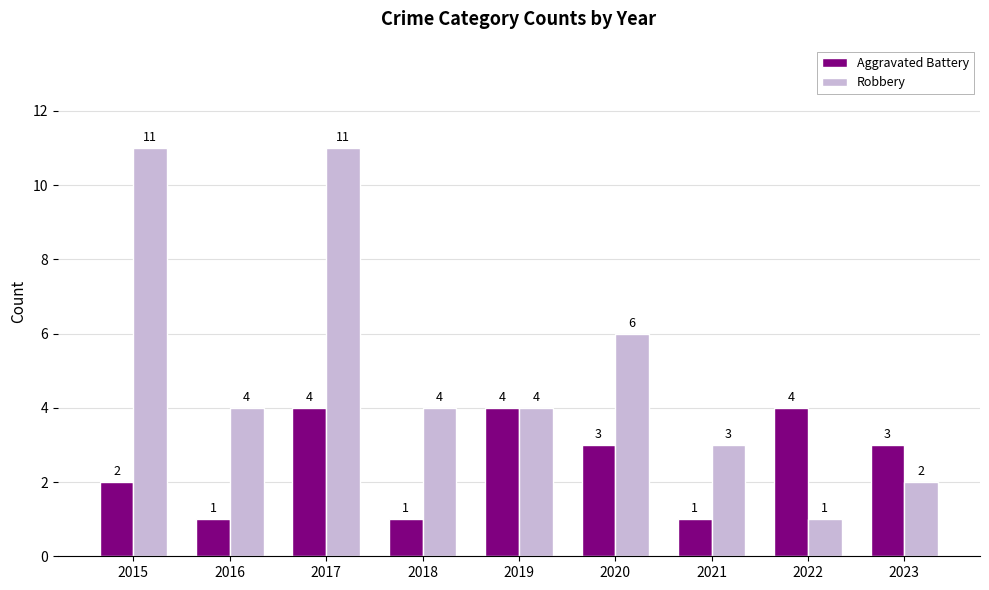

Count the number of categories in the chart.

9